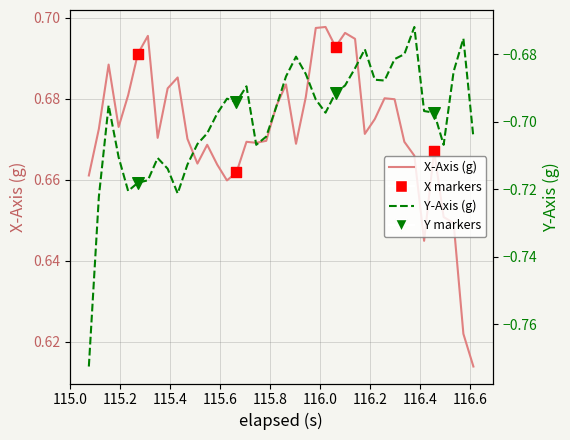

What are all the series names shown in the legend?

X-Axis (g), Y-Axis (g)